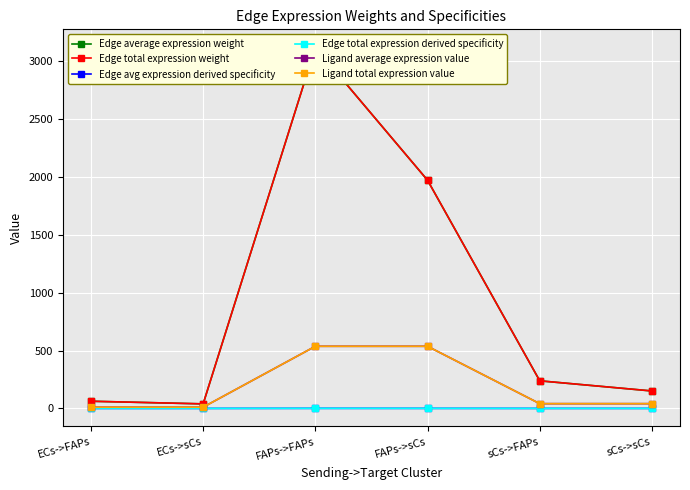

Rank the categories by Ligand total expression value value from lowest to highest.

ECs->FAPs, ECs->sCs, sCs->FAPs, sCs->sCs, FAPs->FAPs, FAPs->sCs